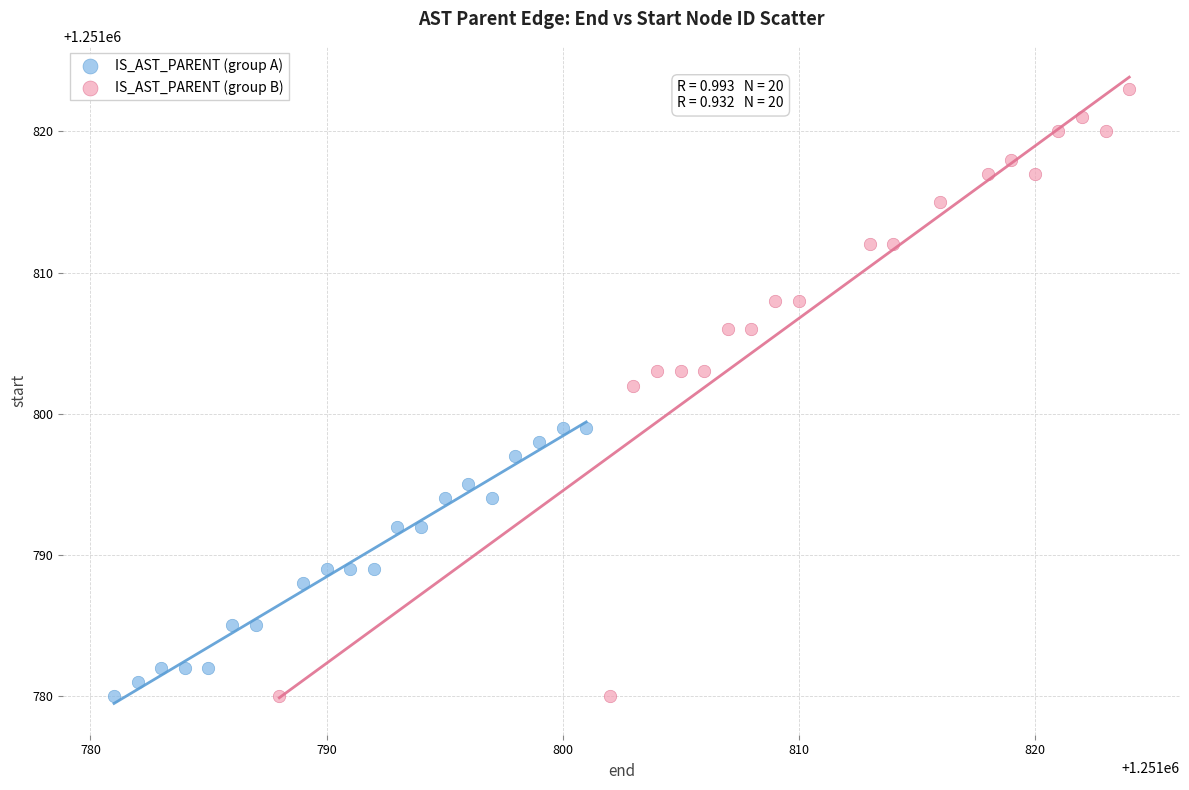

Which series reaches the maximum Y coordinate?

IS_AST_PARENT (group B)